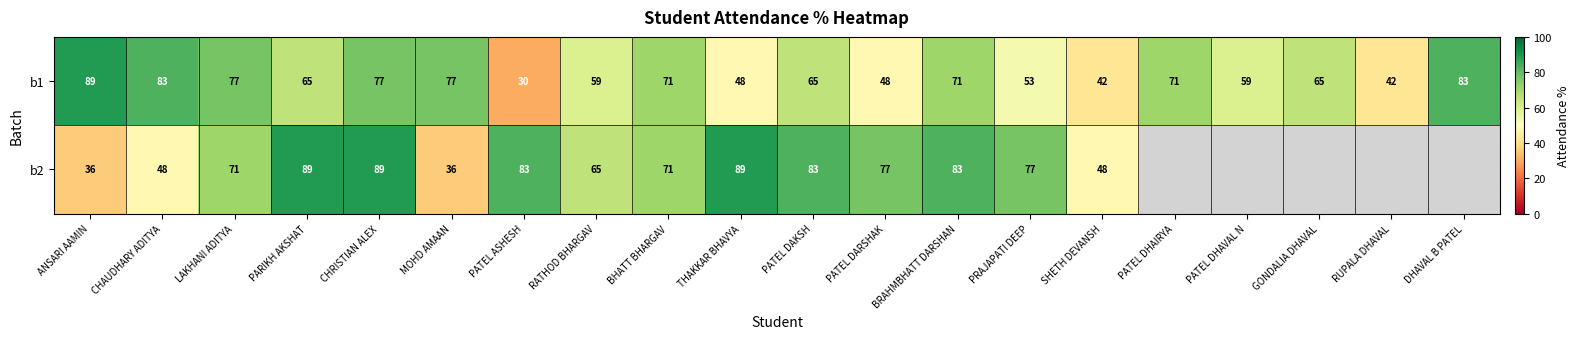

What is the difference between the maximum and minimum values in the b1 series?

59